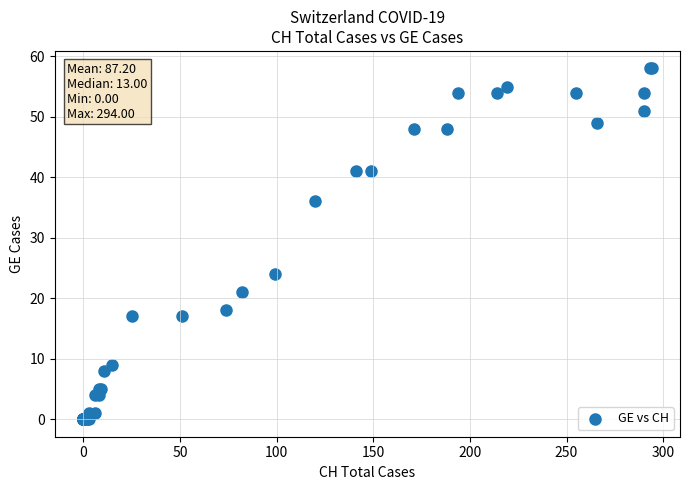

What Y value in the scatter plot is closest to 29?

24